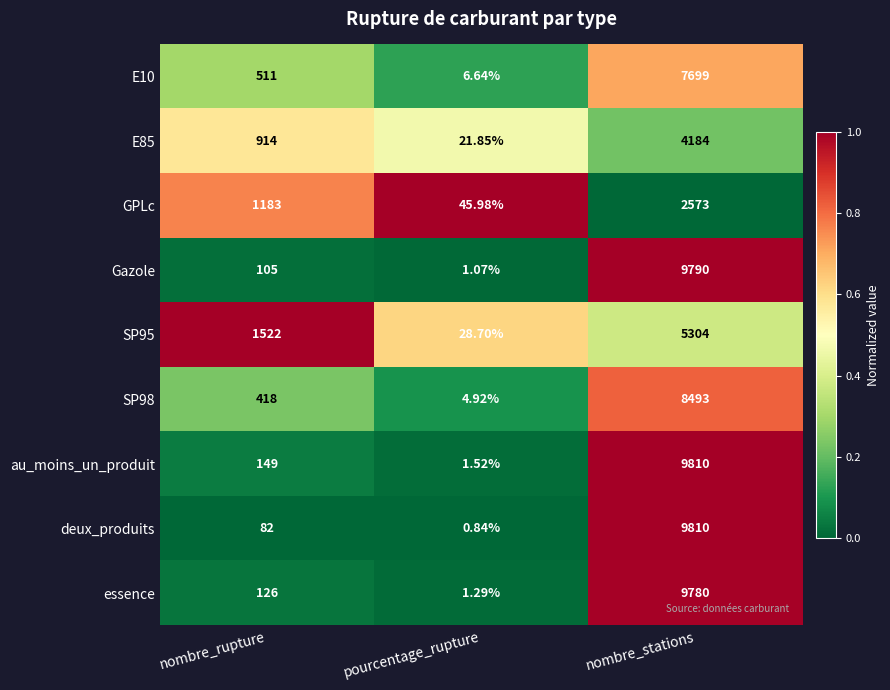

Count the number of categories in the chart.

3